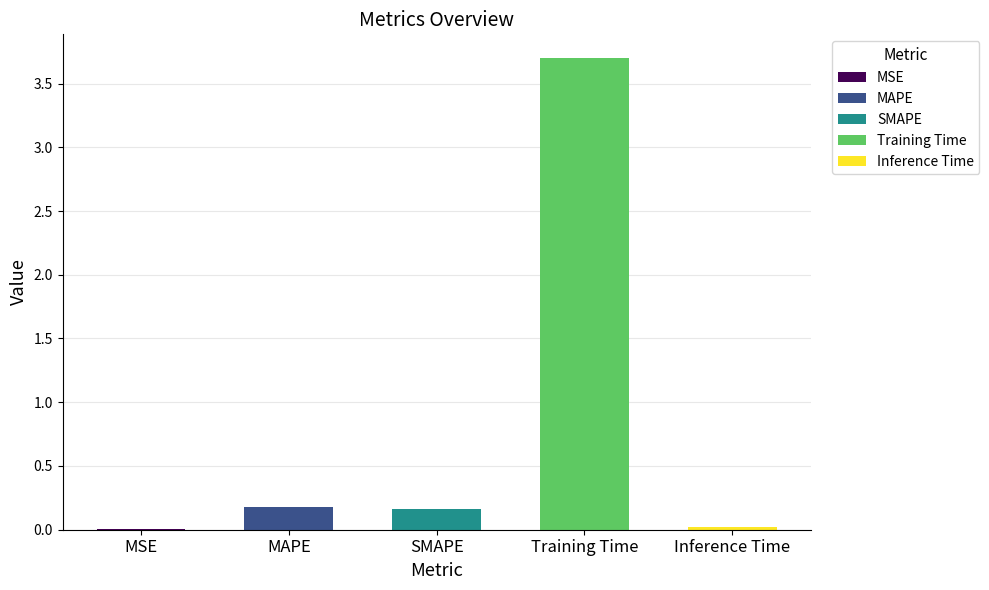

Reading left to right, extract all data points from this chart.

0.0	0.2	0.2	3.7	0.0